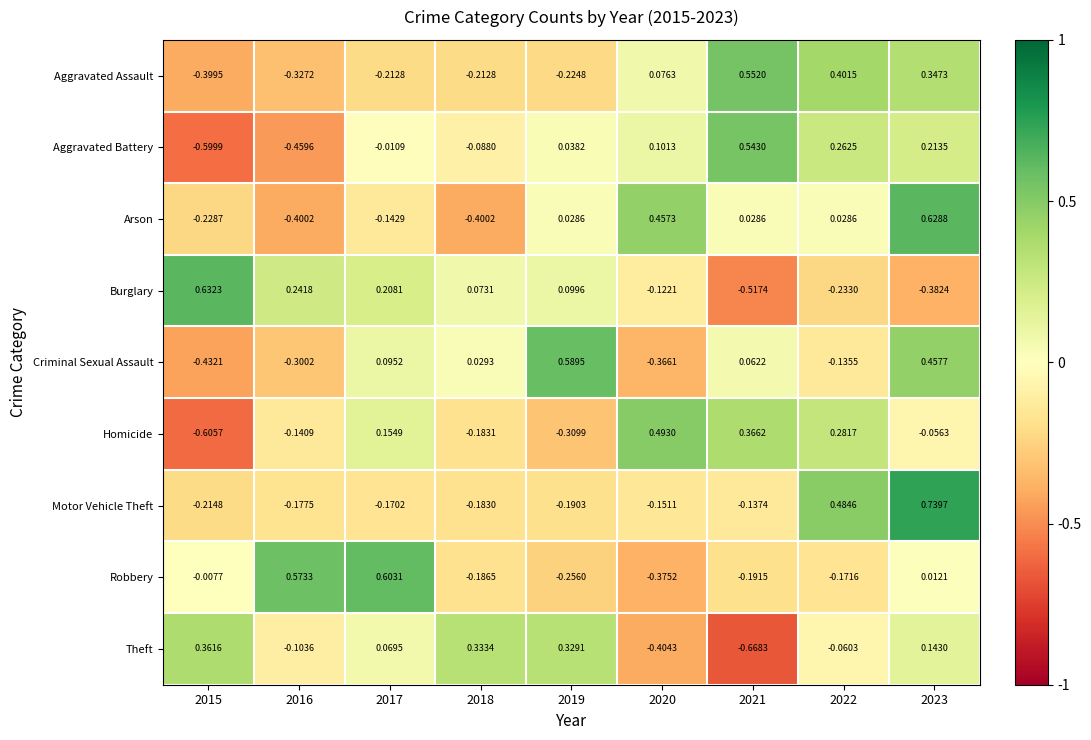

List the series in order of their peak value, lowest first.

Theft, Homicide, Aggravated Battery, Aggravated Assault, Criminal Sexual Assault, Robbery, Arson, Burglary, Motor Vehicle Theft